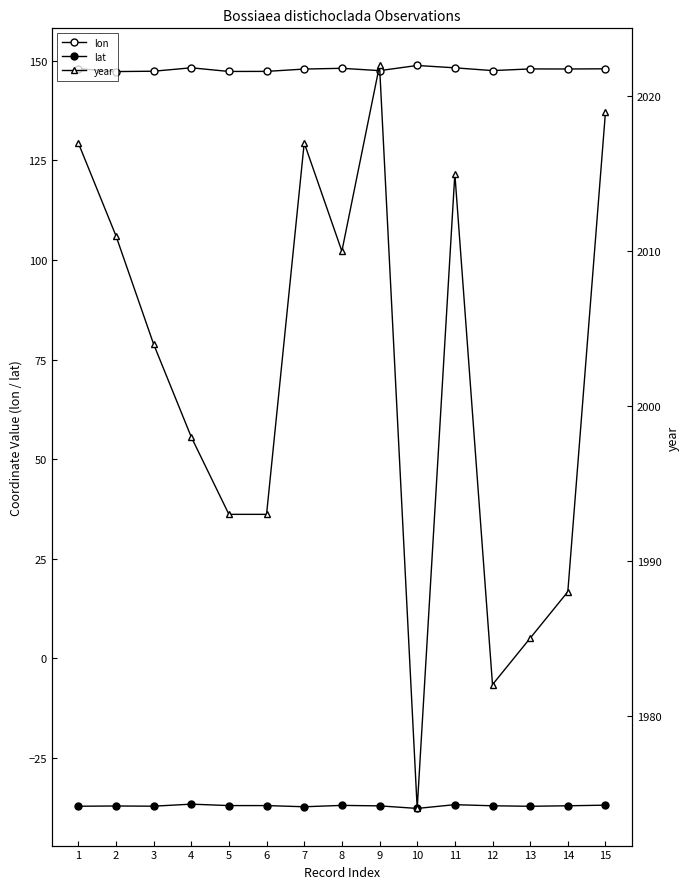

True or false: year and lon cross at least once.

False